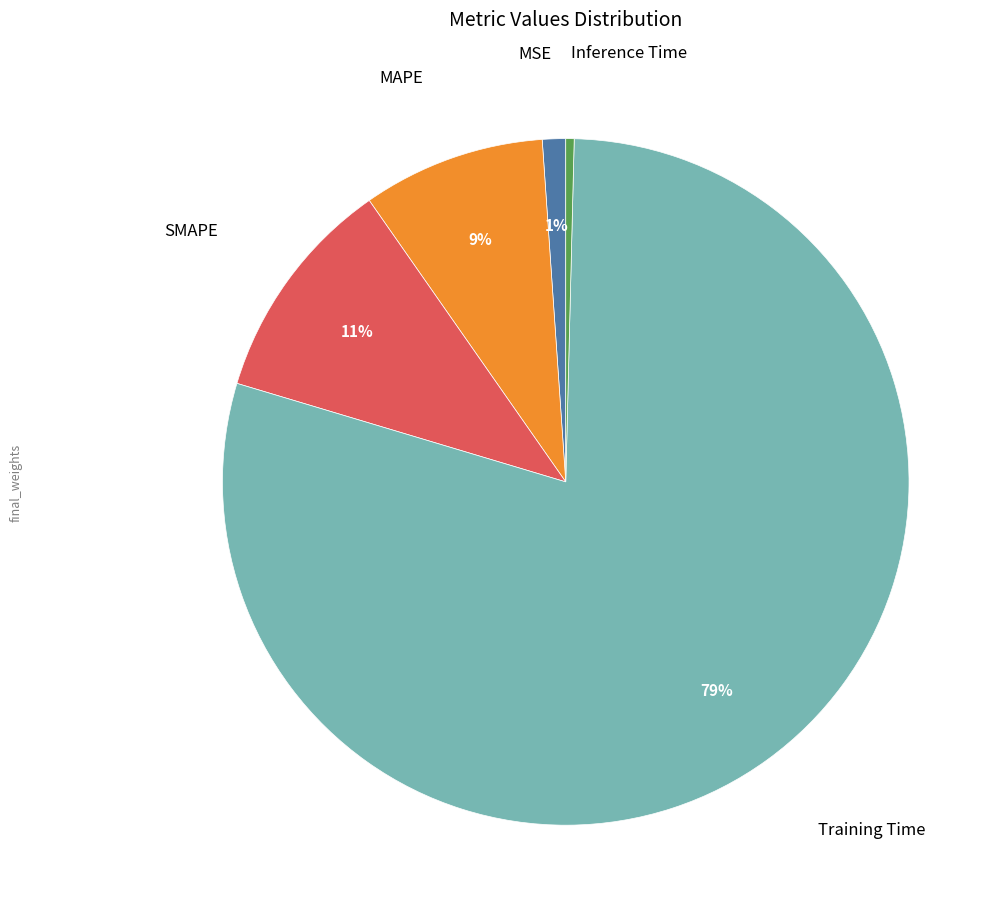

To the nearest percent, what percentage of the pie is Training Time?

79%